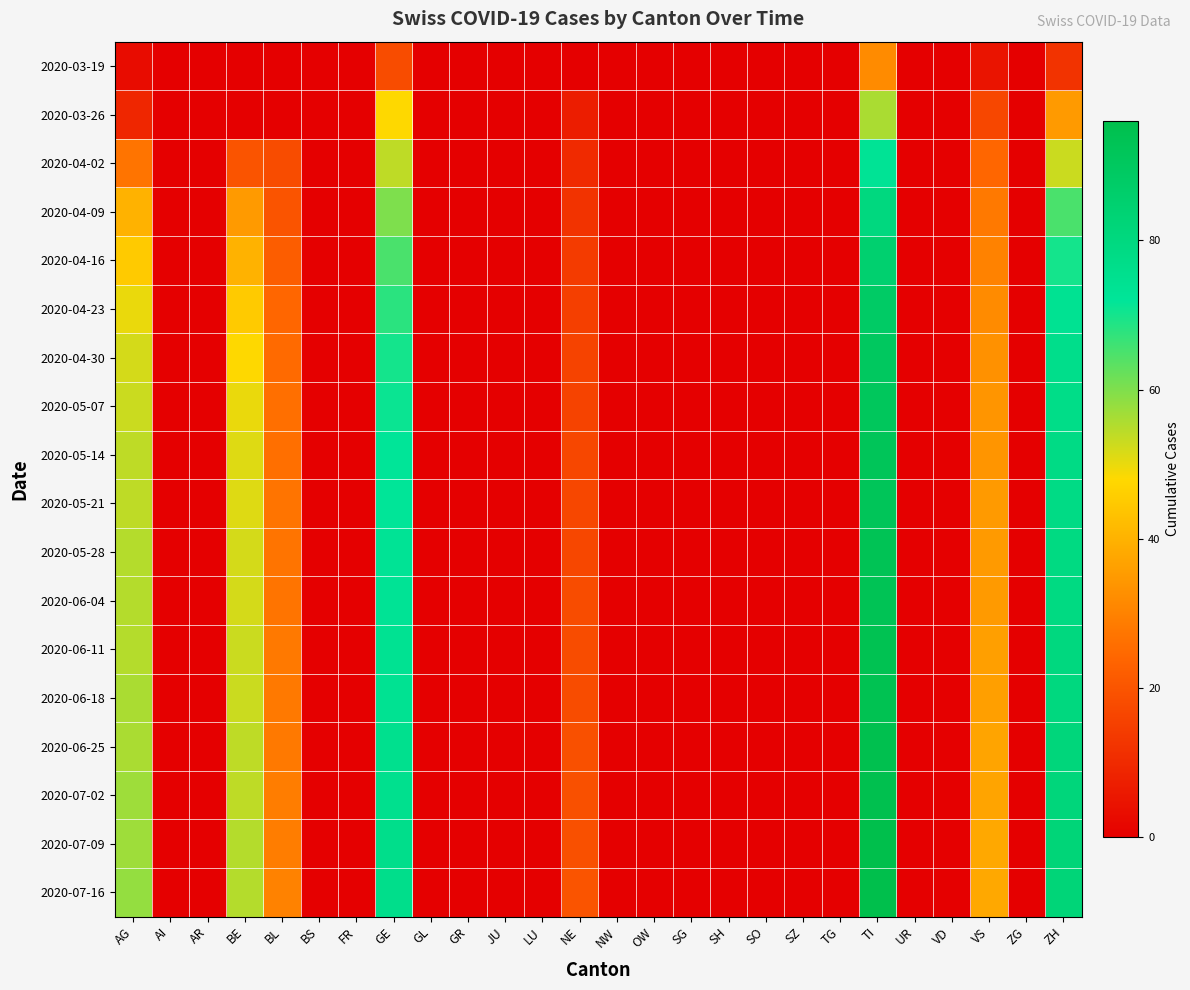

Reading left to right, what are all the values shown in this chart?

2020-03-19: AG=3	AI=0	AR=0	BE=0	BL=0	BS=0	FR=0	GE=18	GL=0	GR=0	JU=0	LU=0	NE=0	NW=0	OW=0	SG=0	SH=0	SO=0	SZ=0	TG=0	TI=32	UR=0	VD=0	VS=5	ZG=0	ZH=12
2020-03-26: AG=9	AI=0	AR=0	BE=0	BL=0	BS=0	FR=0	GE=48	GL=0	GR=0	JU=0	LU=0	NE=7	NW=0	OW=0	SG=0	SH=0	SO=0	SZ=0	TG=0	TI=56	UR=0	VD=0	VS=17	ZG=0	ZH=35
2020-04-02: AG=27	AI=0	AR=0	BE=20	BL=18	BS=0	FR=0	GE=54	GL=0	GR=0	JU=0	LU=0	NE=10	NW=0	OW=0	SG=0	SH=0	SO=0	SZ=0	TG=0	TI=73	UR=0	VD=0	VS=24	ZG=0	ZH=53
2020-04-09: AG=40	AI=0	AR=0	BE=35	BL=20	BS=0	FR=0	GE=60	GL=0	GR=0	JU=0	LU=0	NE=12	NW=0	OW=0	SG=0	SH=0	SO=0	SZ=0	TG=0	TI=80	UR=0	VD=0	VS=28	ZG=0	ZH=65
2020-04-16: AG=45	AI=0	AR=0	BE=40	BL=22	BS=0	FR=0	GE=65	GL=0	GR=0	JU=0	LU=0	NE=14	NW=0	OW=0	SG=0	SH=0	SO=0	SZ=0	TG=0	TI=85	UR=0	VD=0	VS=30	ZG=0	ZH=70
2020-04-23: AG=50	AI=0	AR=0	BE=45	BL=24	BS=0	FR=0	GE=68	GL=0	GR=0	JU=0	LU=0	NE=15	NW=0	OW=0	SG=0	SH=0	SO=0	SZ=0	TG=0	TI=88	UR=0	VD=0	VS=32	ZG=0	ZH=74
2020-04-30: AG=52	AI=0	AR=0	BE=48	BL=25	BS=0	FR=0	GE=70	GL=0	GR=0	JU=0	LU=0	NE=16	NW=0	OW=0	SG=0	SH=0	SO=0	SZ=0	TG=0	TI=90	UR=0	VD=0	VS=33	ZG=0	ZH=76
2020-05-07: AG=53	AI=0	AR=0	BE=50	BL=26	BS=0	FR=0	GE=71	GL=0	GR=0	JU=0	LU=0	NE=16	NW=0	OW=0	SG=0	SH=0	SO=0	SZ=0	TG=0	TI=91	UR=0	VD=0	VS=34	ZG=0	ZH=77
2020-05-14: AG=54	AI=0	AR=0	BE=51	BL=26	BS=0	FR=0	GE=72	GL=0	GR=0	JU=0	LU=0	NE=17	NW=0	OW=0	SG=0	SH=0	SO=0	SZ=0	TG=0	TI=92	UR=0	VD=0	VS=34	ZG=0	ZH=78
2020-05-21: AG=54	AI=0	AR=0	BE=51	BL=27	BS=0	FR=0	GE=72	GL=0	GR=0	JU=0	LU=0	NE=17	NW=0	OW=0	SG=0	SH=0	SO=0	SZ=0	TG=0	TI=92	UR=0	VD=0	VS=35	ZG=0	ZH=78
2020-05-28: AG=55	AI=0	AR=0	BE=52	BL=27	BS=0	FR=0	GE=73	GL=0	GR=0	JU=0	LU=0	NE=17	NW=0	OW=0	SG=0	SH=0	SO=0	SZ=0	TG=0	TI=93	UR=0	VD=0	VS=35	ZG=0	ZH=79
2020-06-04: AG=55	AI=0	AR=0	BE=52	BL=27	BS=0	FR=0	GE=73	GL=0	GR=0	JU=0	LU=0	NE=18	NW=0	OW=0	SG=0	SH=0	SO=0	SZ=0	TG=0	TI=93	UR=0	VD=0	VS=35	ZG=0	ZH=79
2020-06-11: AG=55	AI=0	AR=0	BE=53	BL=28	BS=0	FR=0	GE=74	GL=0	GR=0	JU=0	LU=0	NE=18	NW=0	OW=0	SG=0	SH=0	SO=0	SZ=0	TG=0	TI=94	UR=0	VD=0	VS=36	ZG=0	ZH=80
2020-06-18: AG=56	AI=0	AR=0	BE=53	BL=28	BS=0	FR=0	GE=74	GL=0	GR=0	JU=0	LU=0	NE=18	NW=0	OW=0	SG=0	SH=0	SO=0	SZ=0	TG=0	TI=94	UR=0	VD=0	VS=36	ZG=0	ZH=80
2020-06-25: AG=56	AI=0	AR=0	BE=54	BL=28	BS=0	FR=0	GE=75	GL=0	GR=0	JU=0	LU=0	NE=19	NW=0	OW=0	SG=0	SH=0	SO=0	SZ=0	TG=0	TI=95	UR=0	VD=0	VS=37	ZG=0	ZH=81
2020-07-02: AG=57	AI=0	AR=0	BE=54	BL=29	BS=0	FR=0	GE=75	GL=0	GR=0	JU=0	LU=0	NE=19	NW=0	OW=0	SG=0	SH=0	SO=0	SZ=0	TG=0	TI=95	UR=0	VD=0	VS=37	ZG=0	ZH=81
2020-07-09: AG=57	AI=0	AR=0	BE=55	BL=29	BS=0	FR=0	GE=76	GL=0	GR=0	JU=0	LU=0	NE=19	NW=0	OW=0	SG=0	SH=0	SO=0	SZ=0	TG=0	TI=96	UR=0	VD=0	VS=38	ZG=0	ZH=82
2020-07-16: AG=58	AI=0	AR=0	BE=55	BL=30	BS=0	FR=0	GE=76	GL=0	GR=0	JU=0	LU=0	NE=20	NW=0	OW=0	SG=0	SH=0	SO=0	SZ=0	TG=0	TI=96	UR=0	VD=0	VS=38	ZG=0	ZH=82